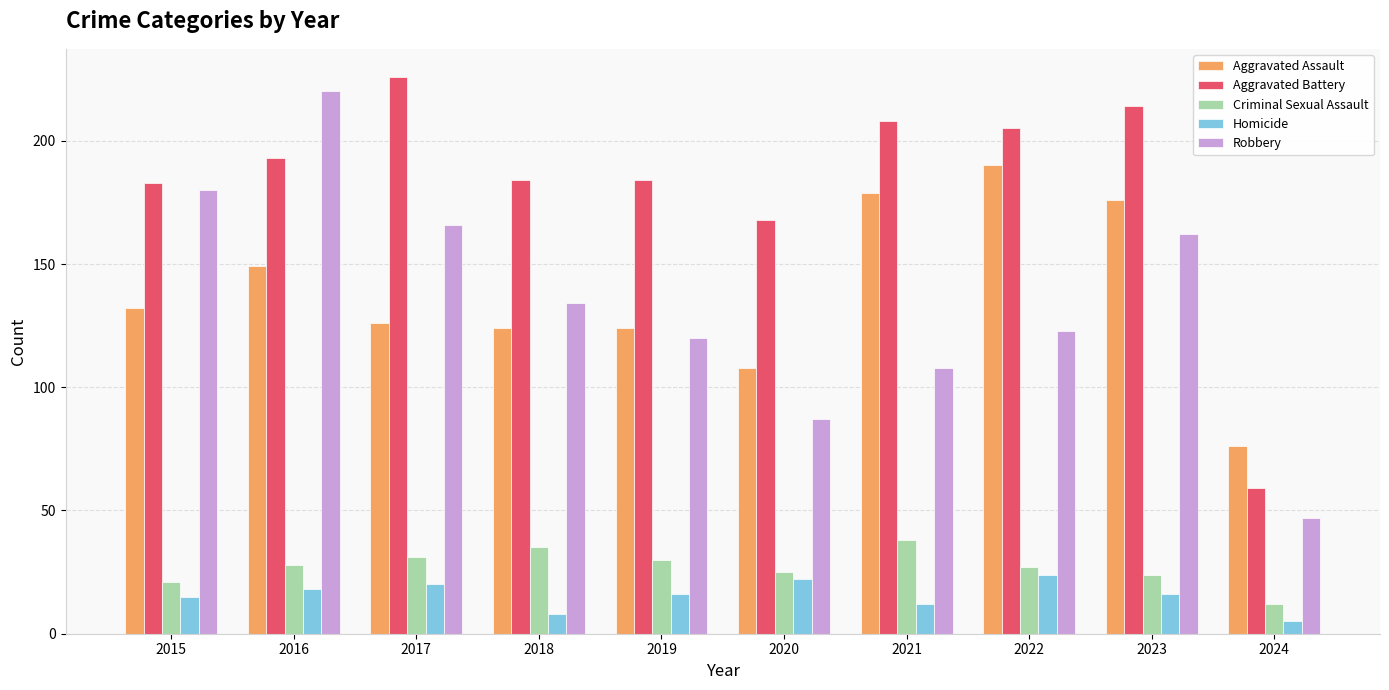

At which label does Homicide first exceed 16?

2016